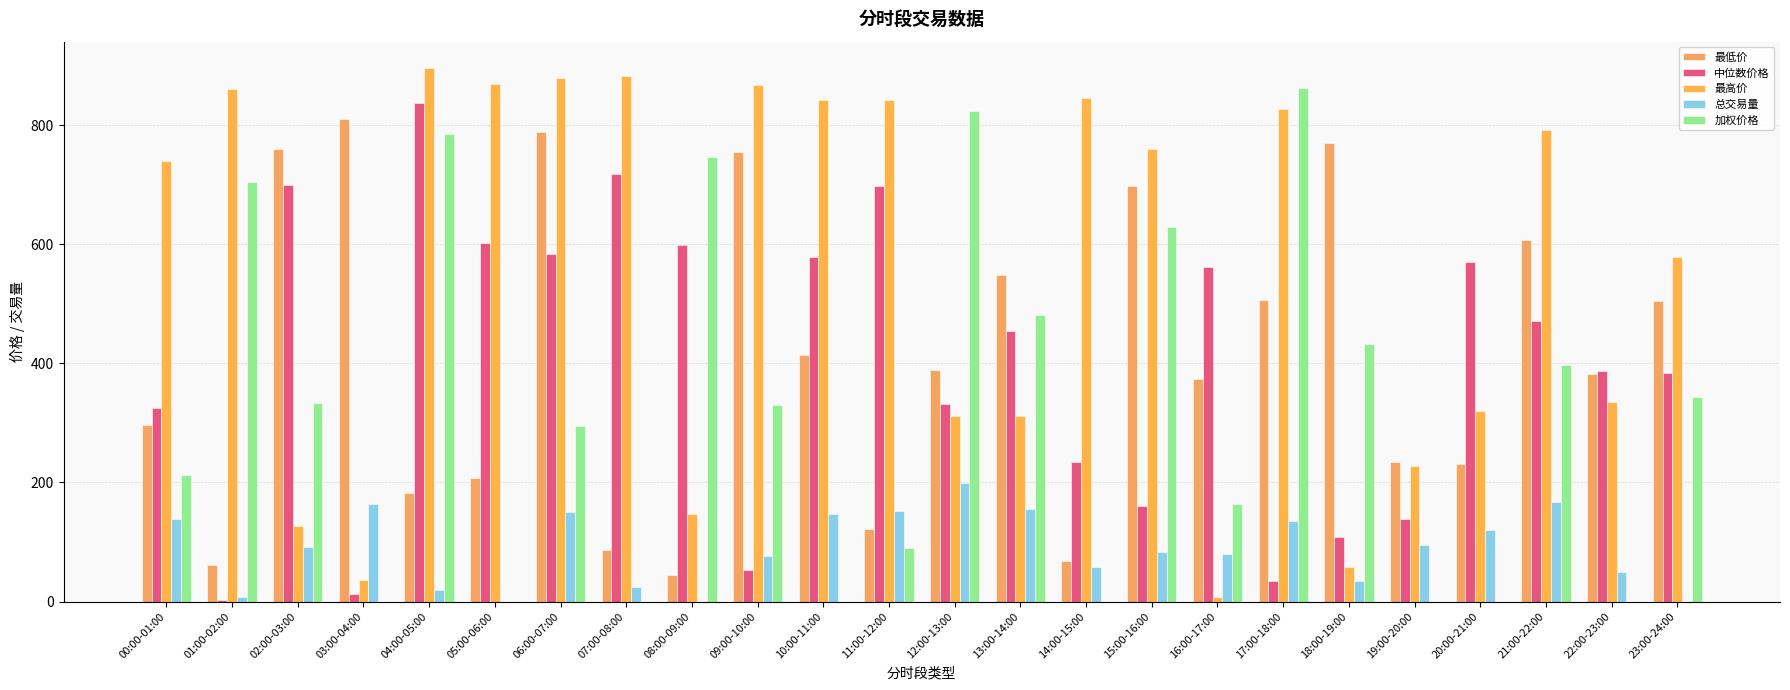

Which has a higher value, 00:00-01:00 or 05:00-06:00?

00:00-01:00